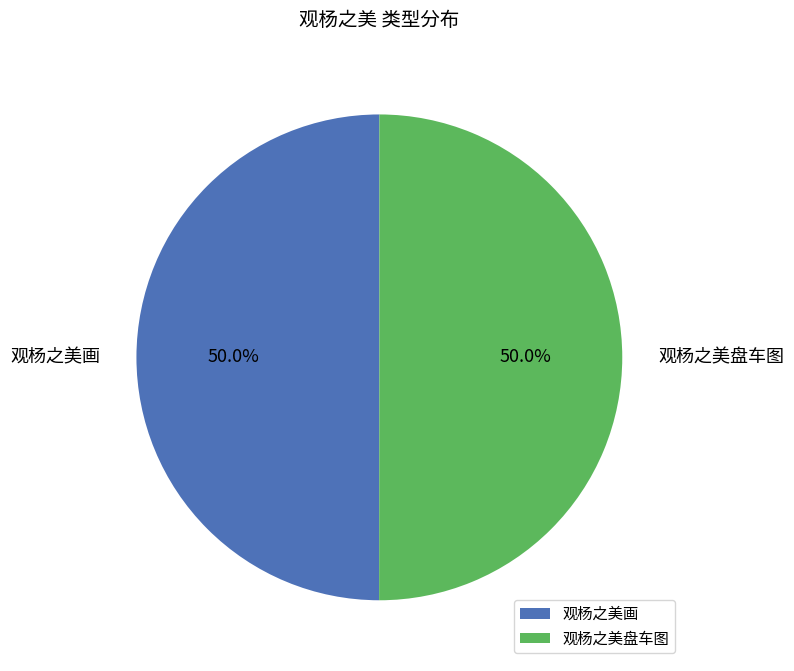

Approximately how many times larger is the value at 观杨之美盘车图 compared to 观杨之美画?

1.0